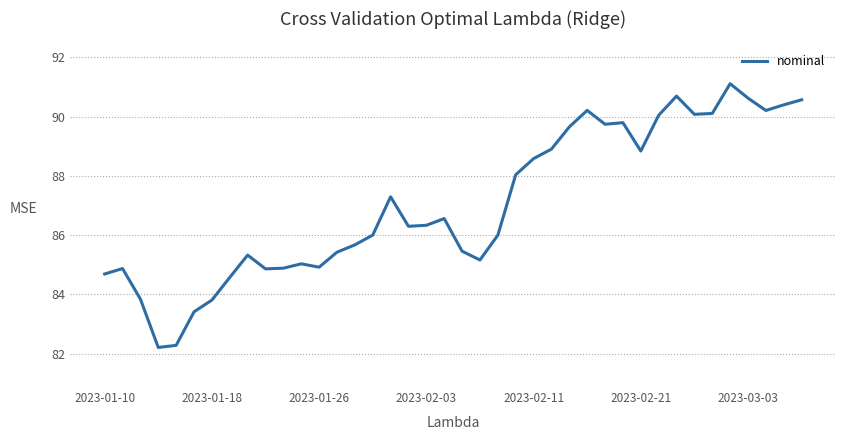

What is the difference between the maximum and minimum values?

8.9